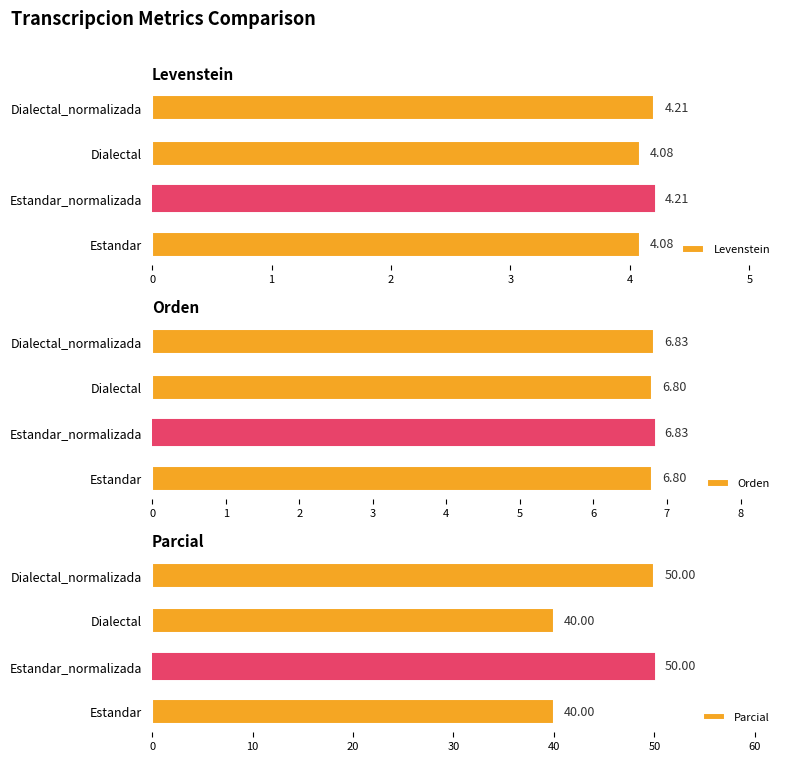

What is the sum of all Orden values?

27.3